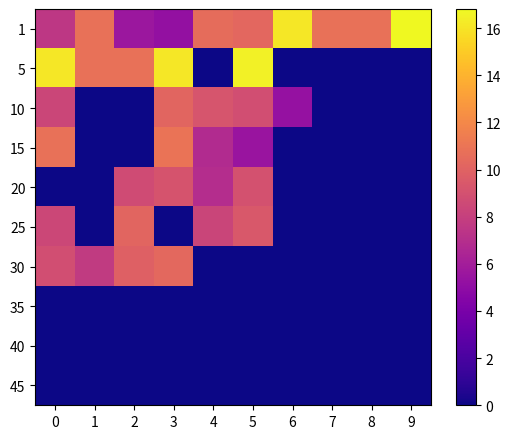

Which series has the widest spread of values?

5